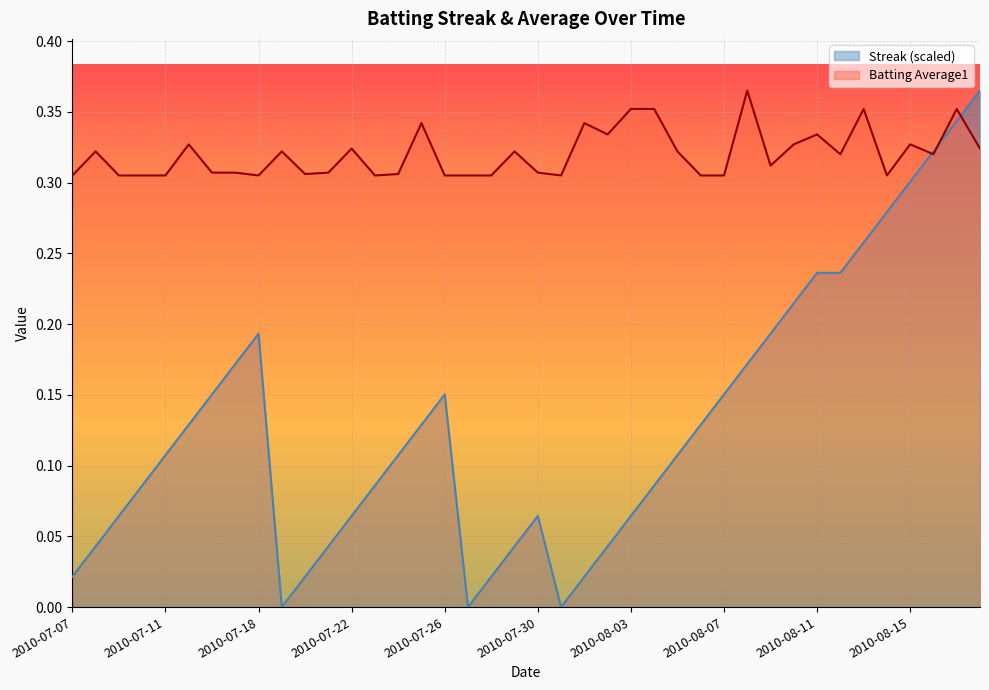

True or false: Batting Average1 has more than 0 points higher than both neighbors.

True